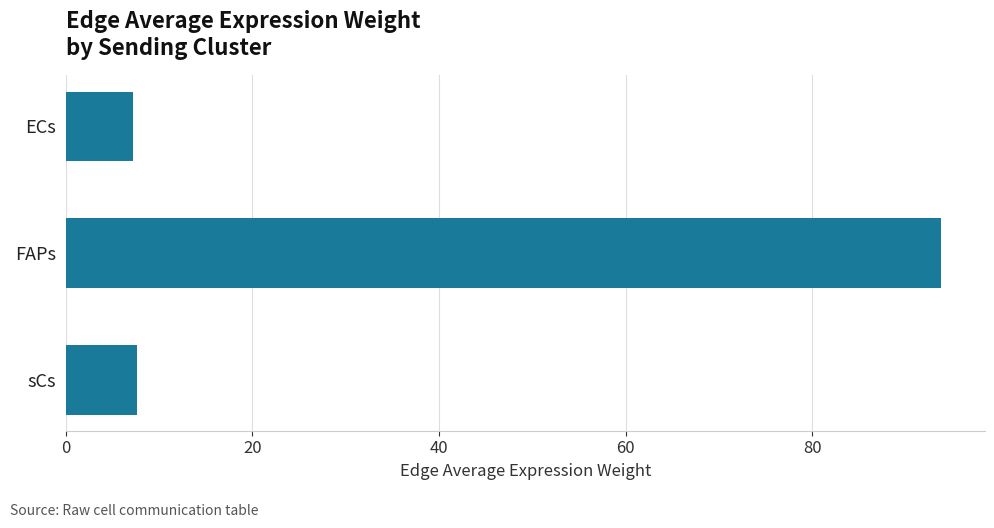

What is the maximum value shown in the chart?

93.8